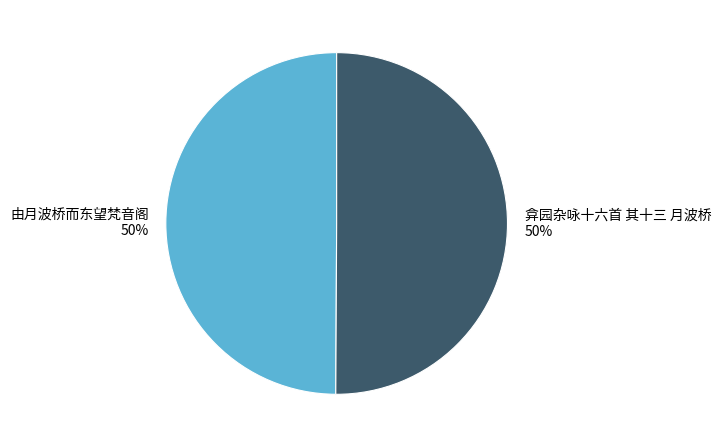

To the nearest percent, what portion does 弇园杂咏十六首 其十三 月波桥 represent?

50%